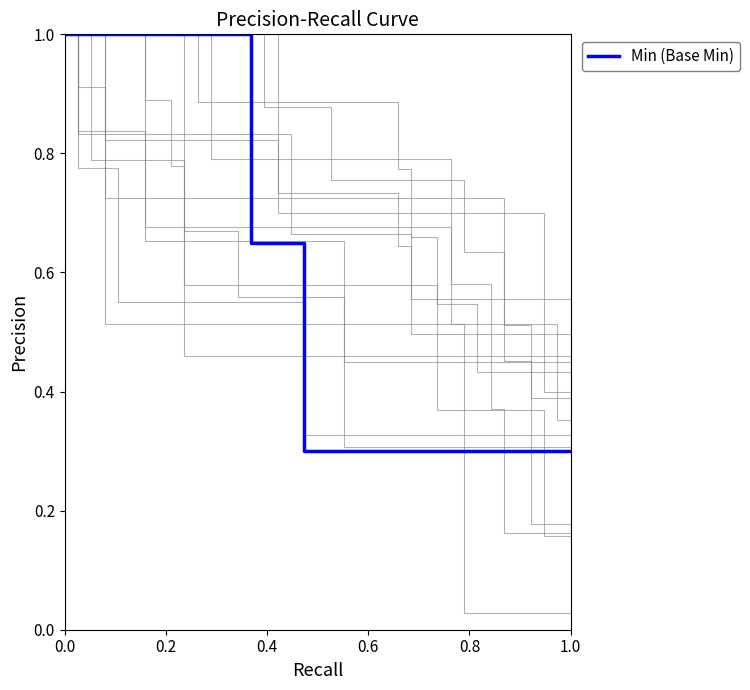

What is the minimum value for Min (Base Min)?

0.3